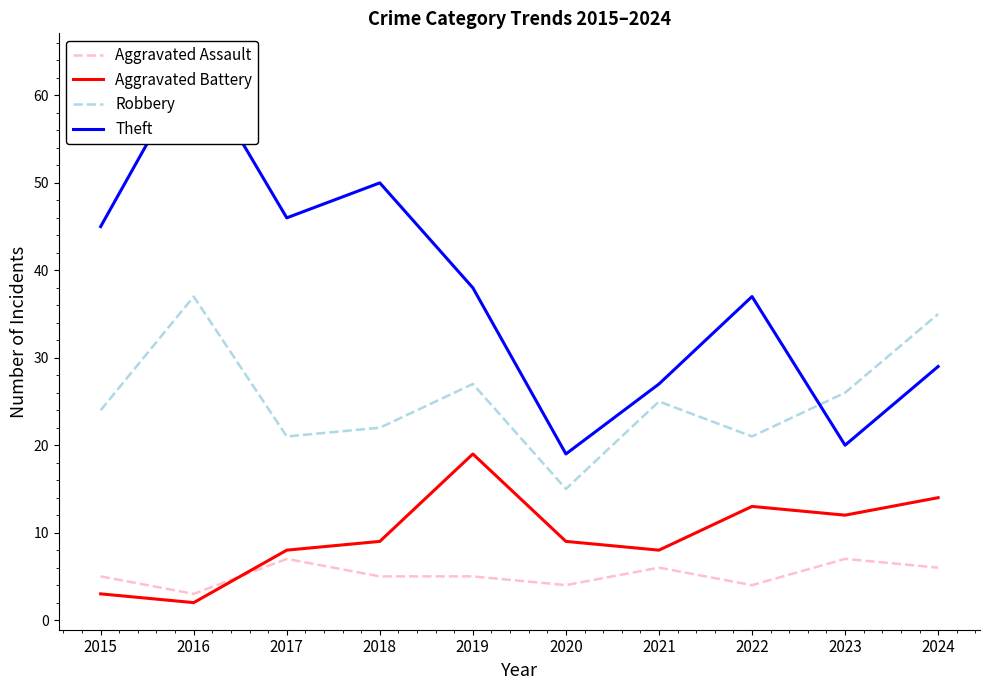

How many lines are shown in the chart?

4